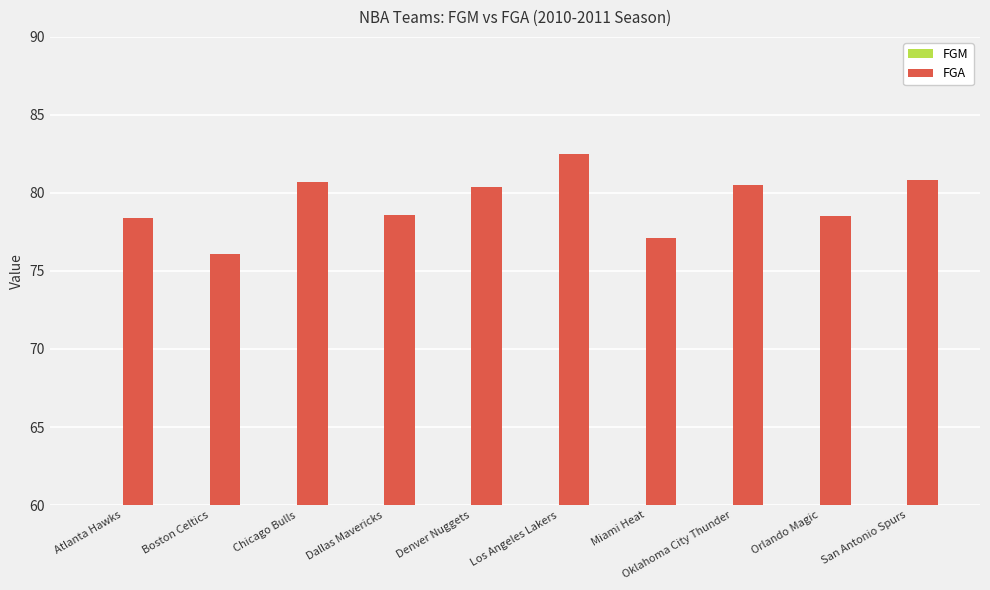

What is the difference between the FGM values at Dallas Mavericks and Denver Nuggets?

1.0